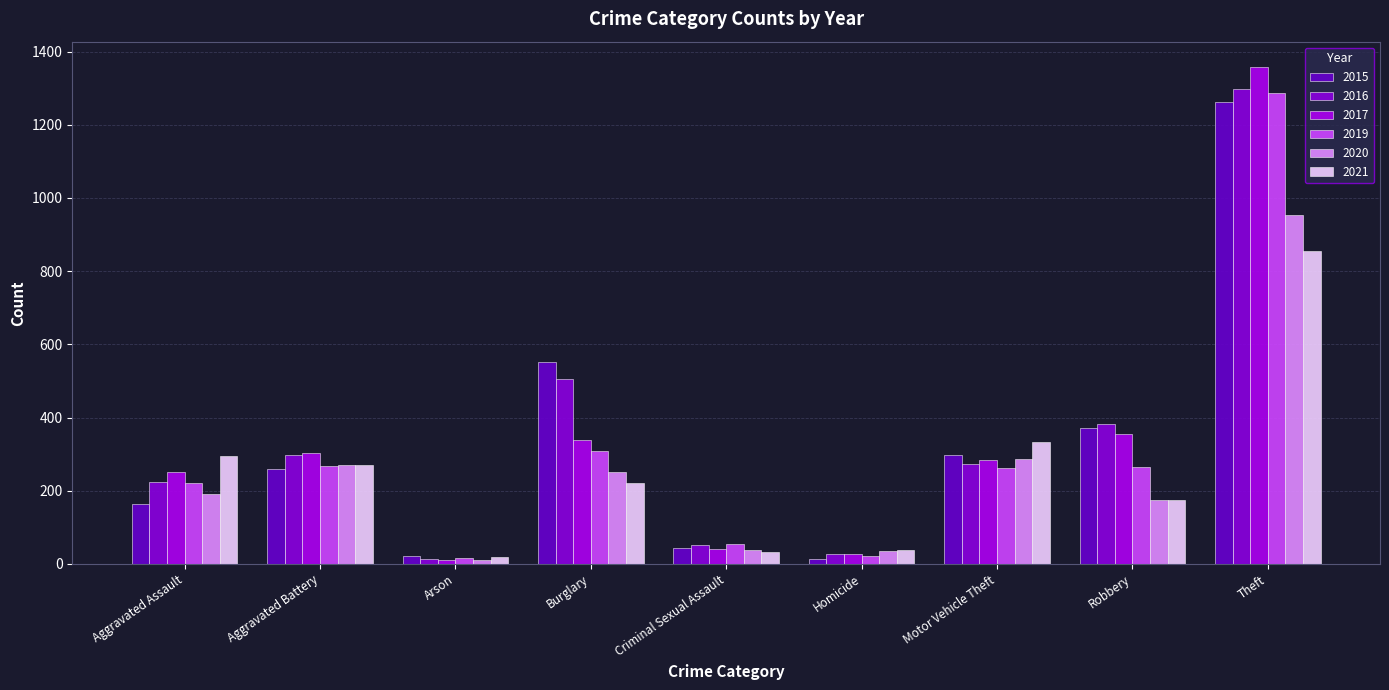

What is the difference between the second highest and second lowest values in the 2016 series?

477